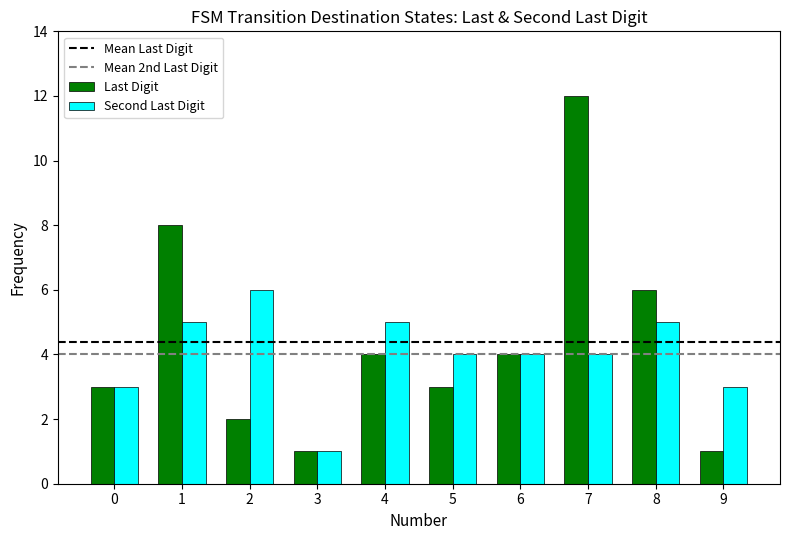

Which series has the widest spread of values?

Last Digit